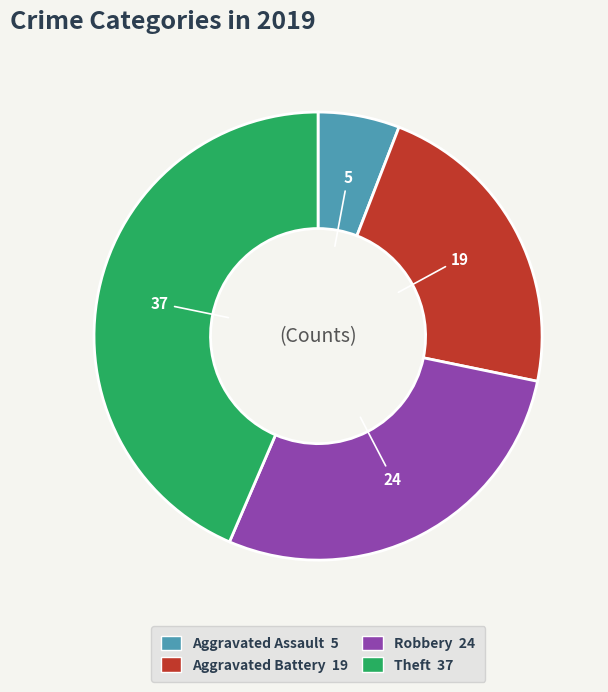

Does any single category account for the majority?

No